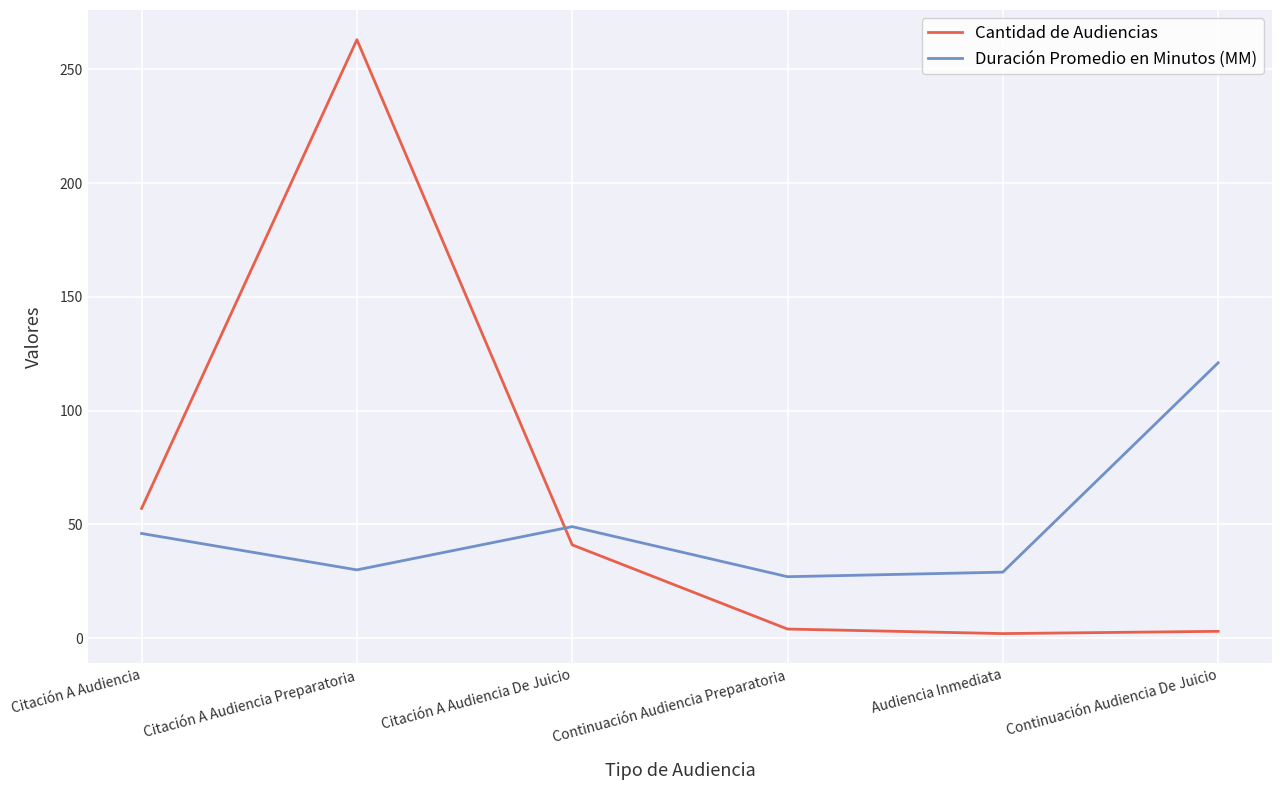

Which series changed the most between Audiencia Inmediata and Continuación Audiencia De Juicio?

Duración Promedio en Minutos (MM)